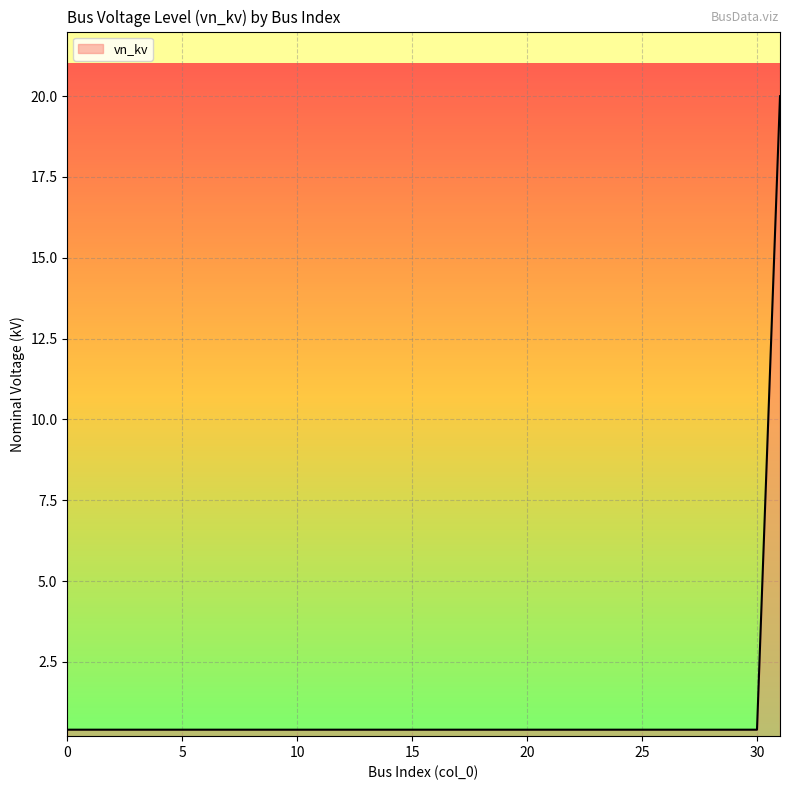

What is the average value?

1.0